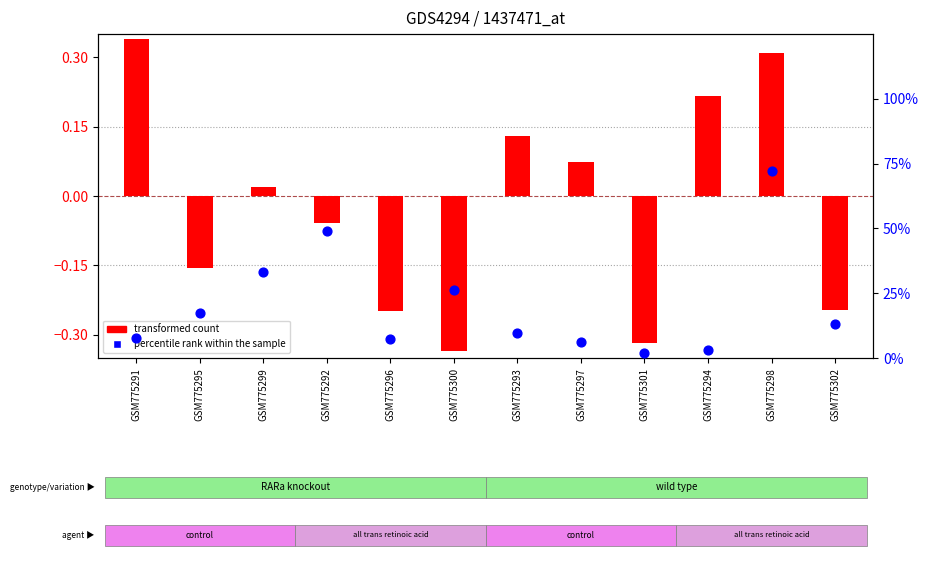

What are all the series names shown in the legend?

transformed count, percentile rank within the sample